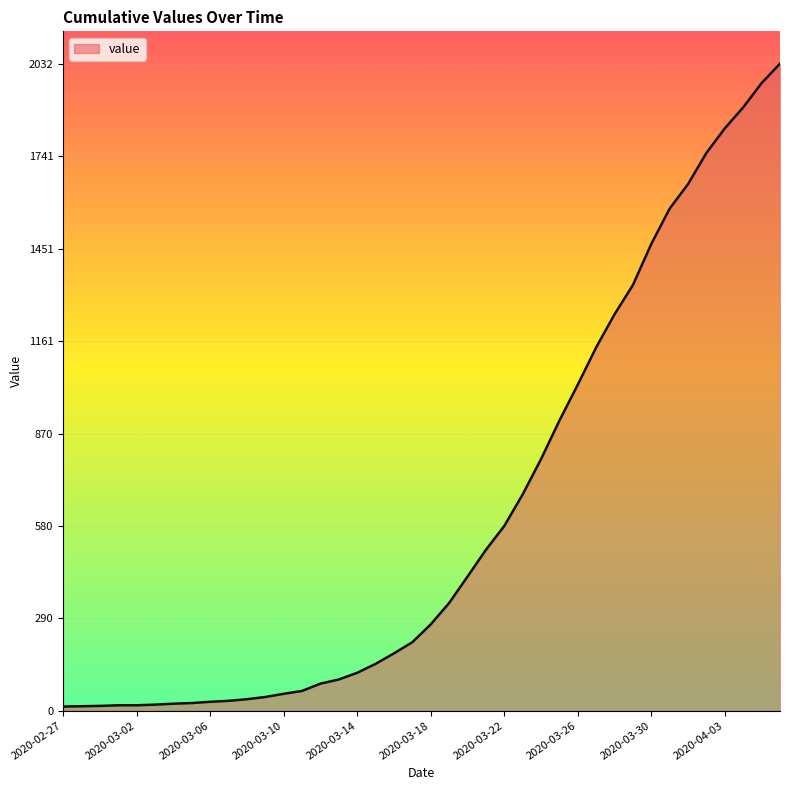

Count the number of data series in this chart.

1